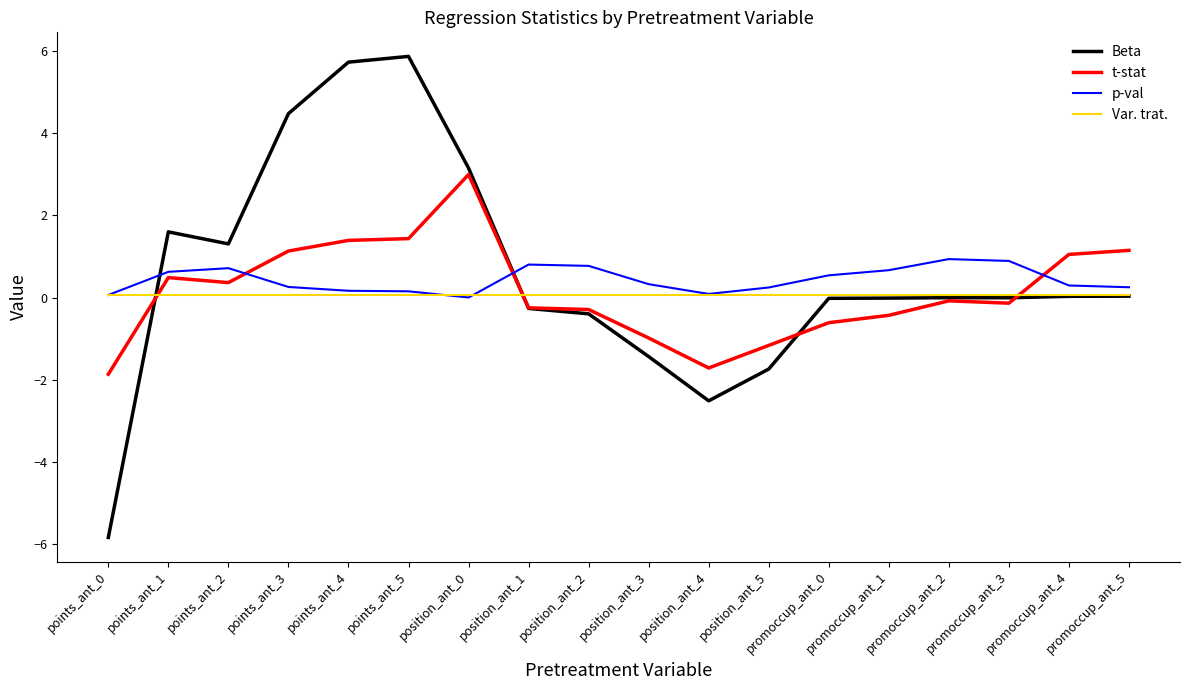

Does the chart have visible grid lines?

No